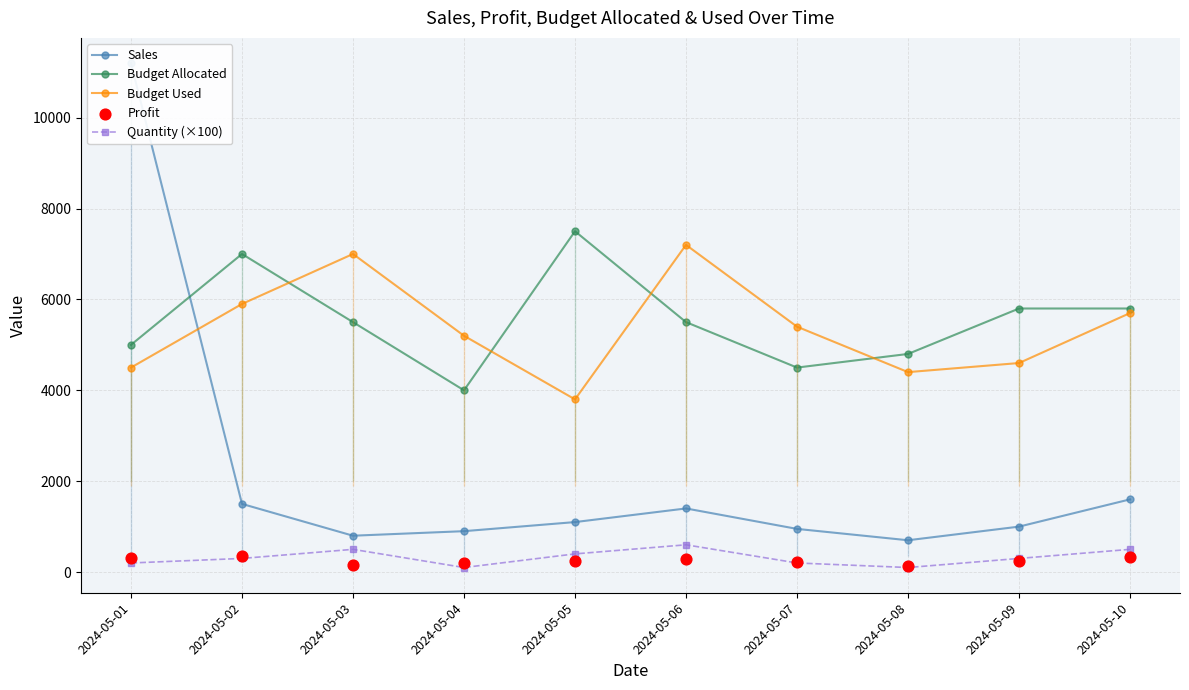

Which series has the widest spread of Y values?

Sales